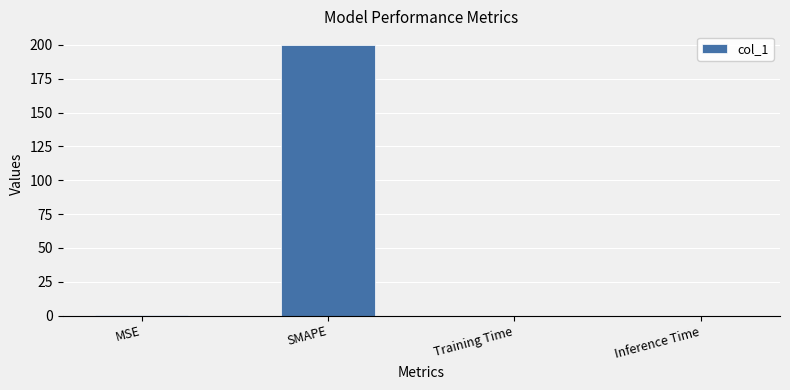

What is the sum of all values?

200.6